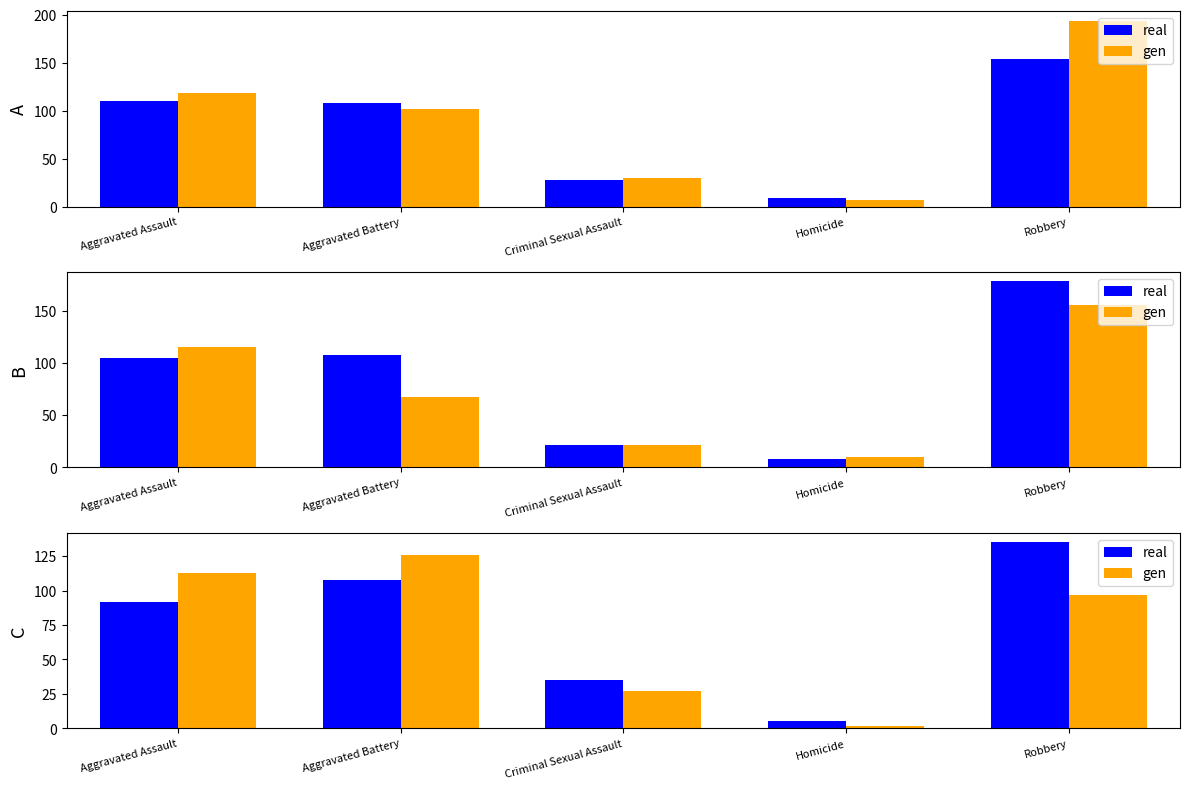

The value of gen at Robbery is 97. True or false?

True